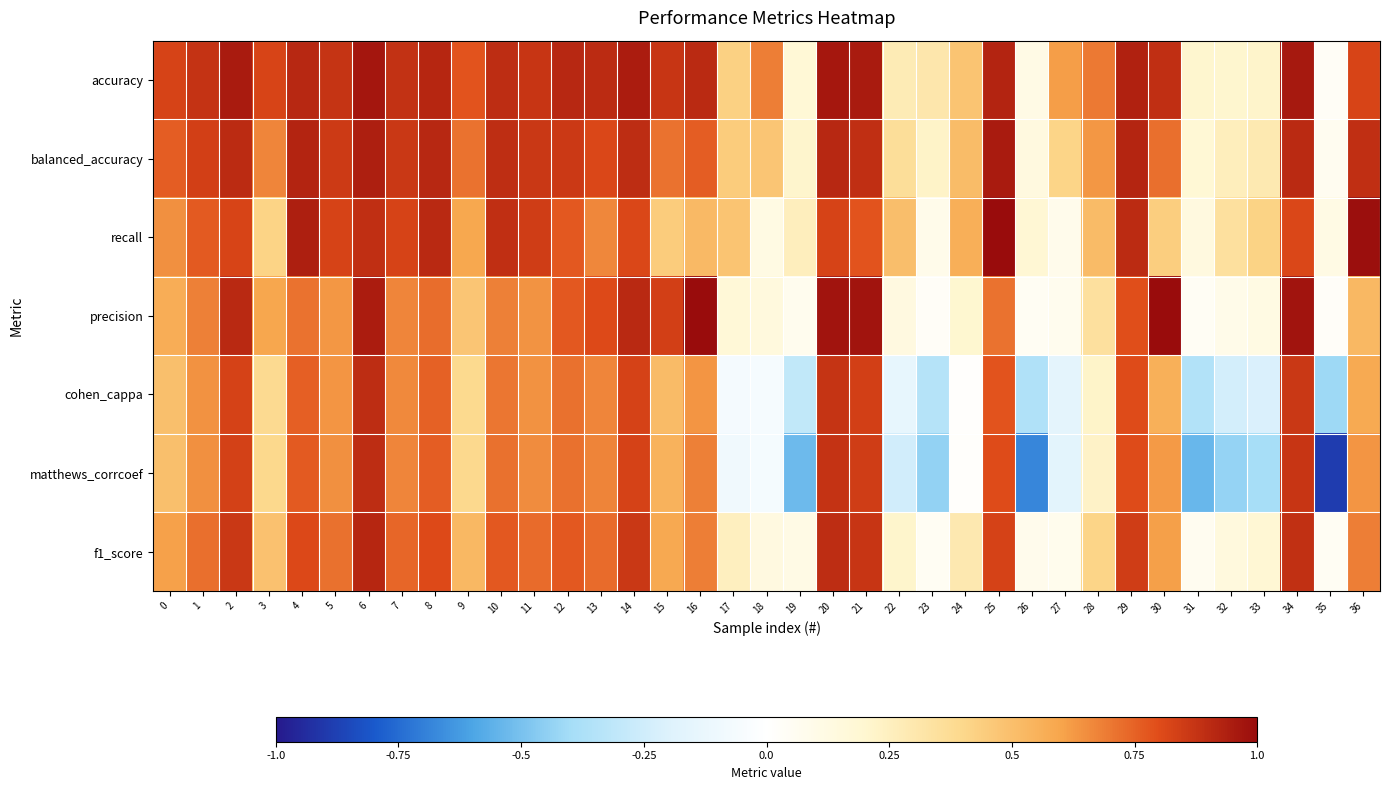

What is the maximum value shown in the chart?

1.0